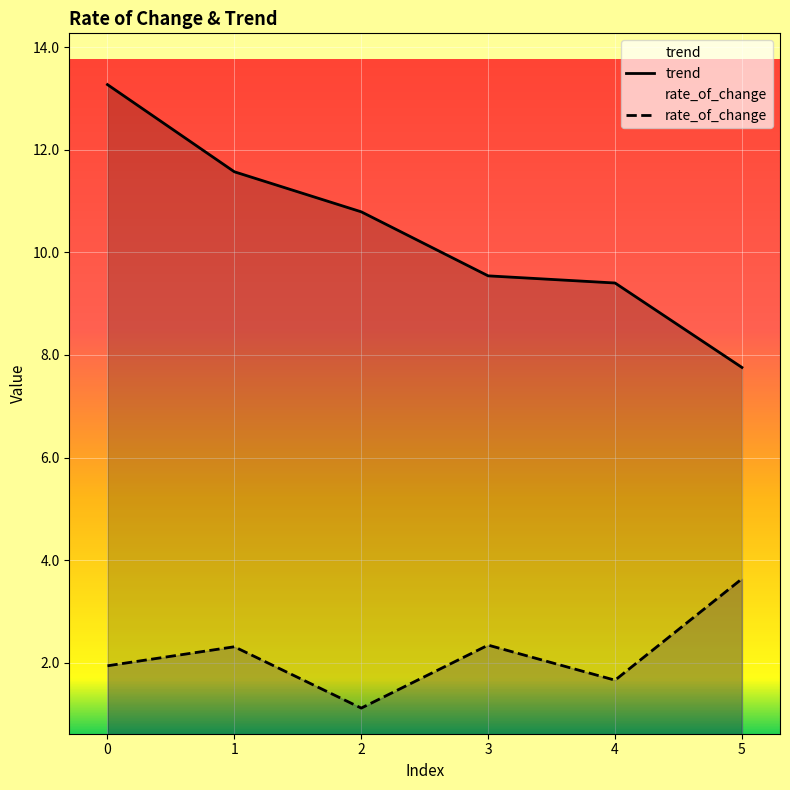

How many lines are shown in the chart?

2